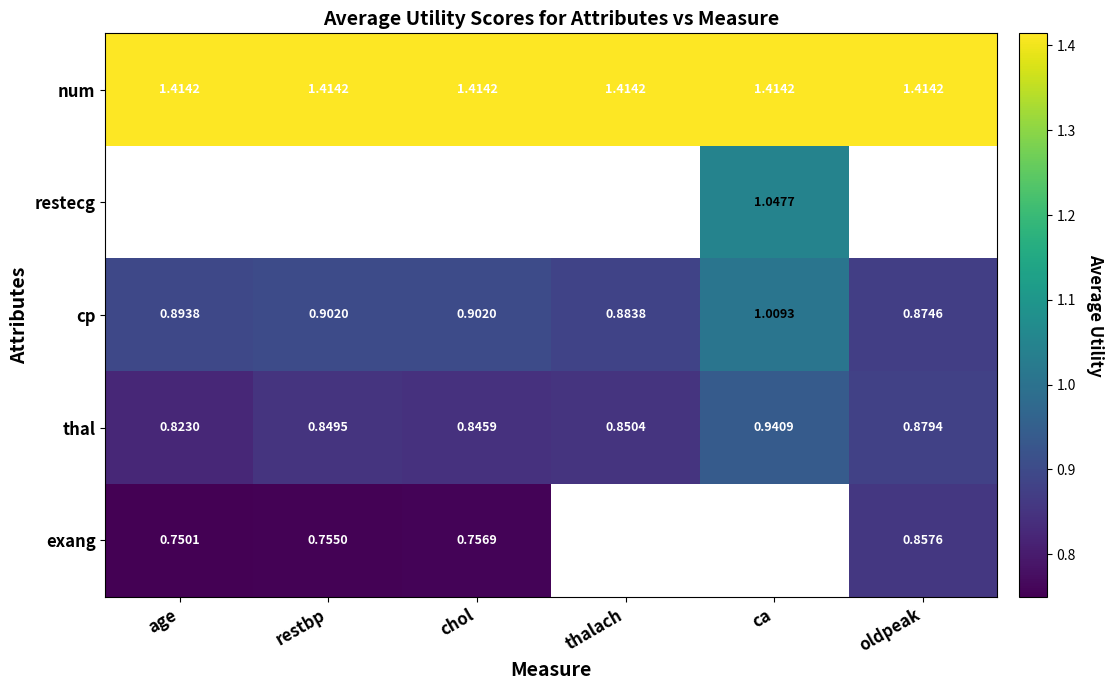

Rank the series by their maximum value, from highest to lowest.

num, restecg, cp, thal, exang